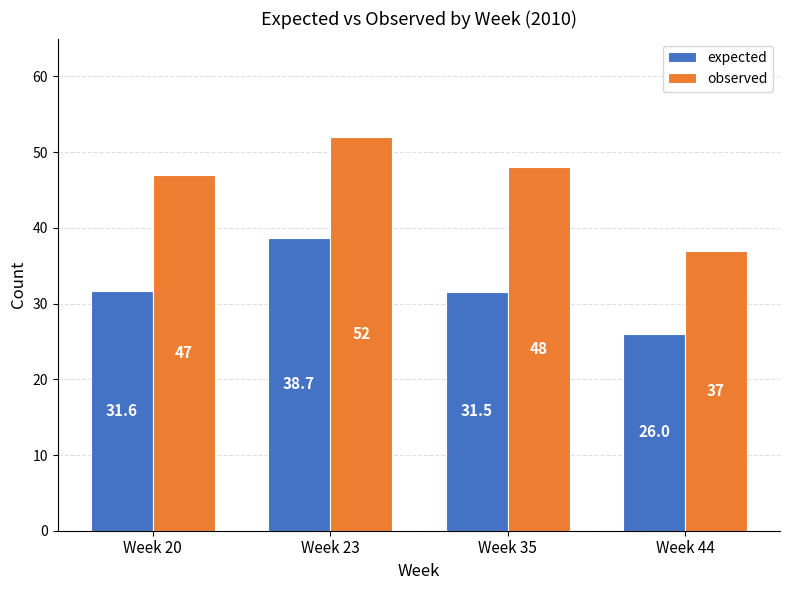

Is the value of observed at Week 20 greater than the value of expected at Week 44?

Yes